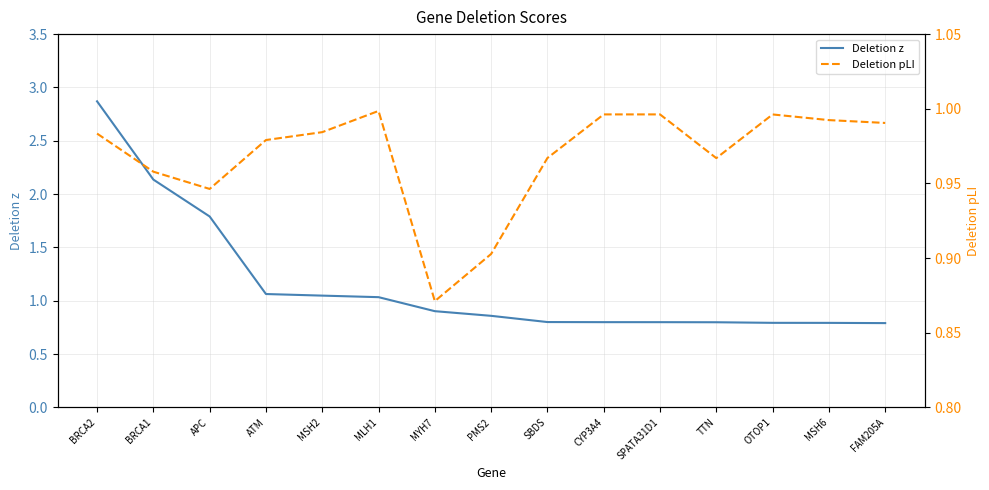

What is the label of the 10th point from the right?

MLH1